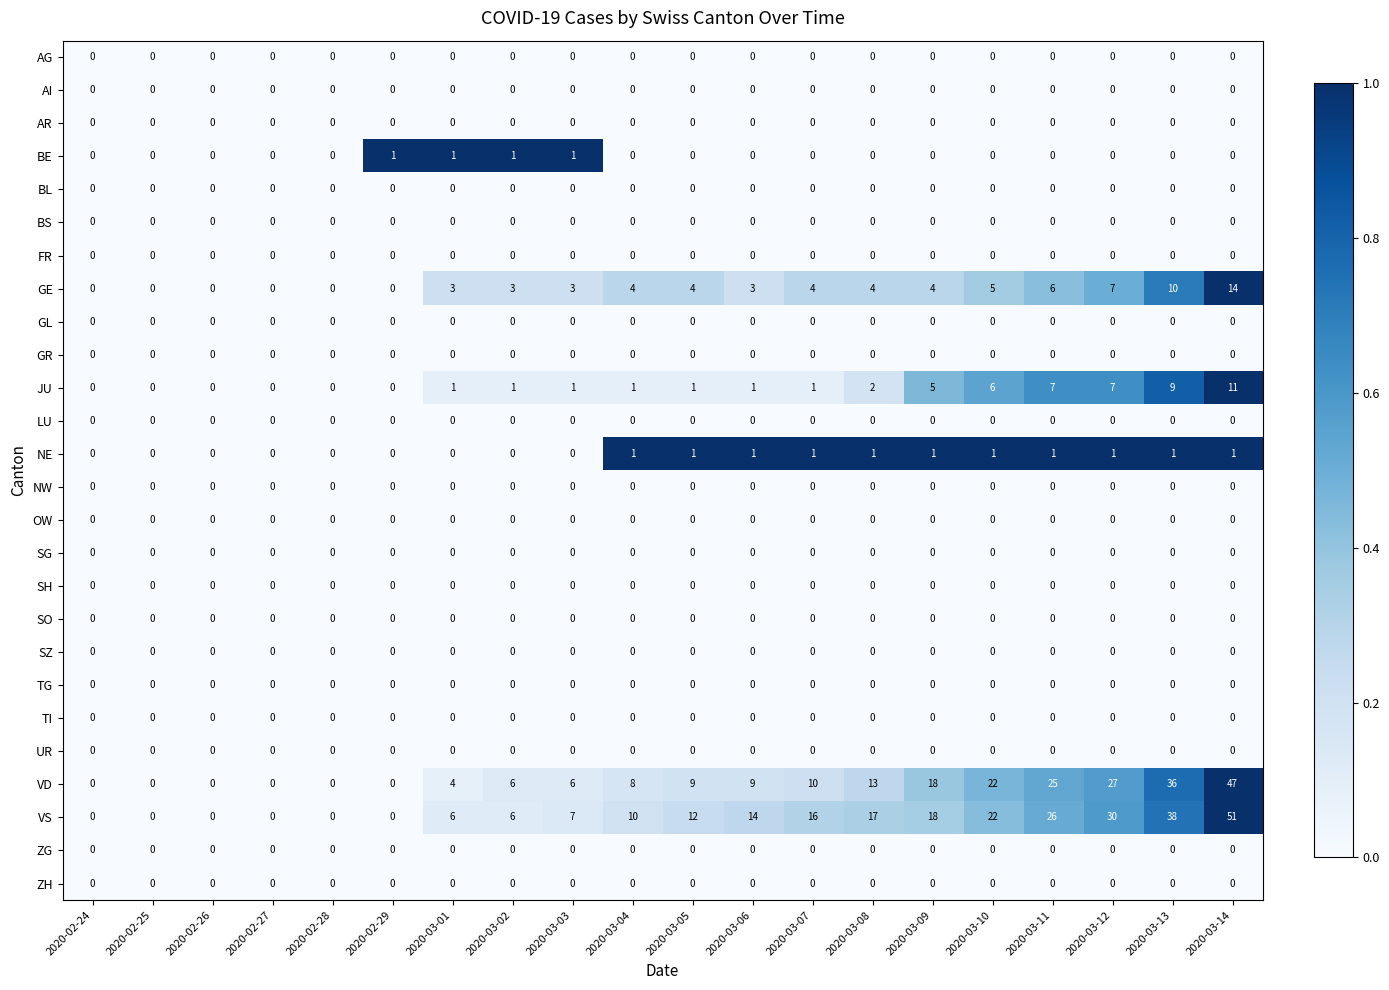

What is the greatest value displayed?

51